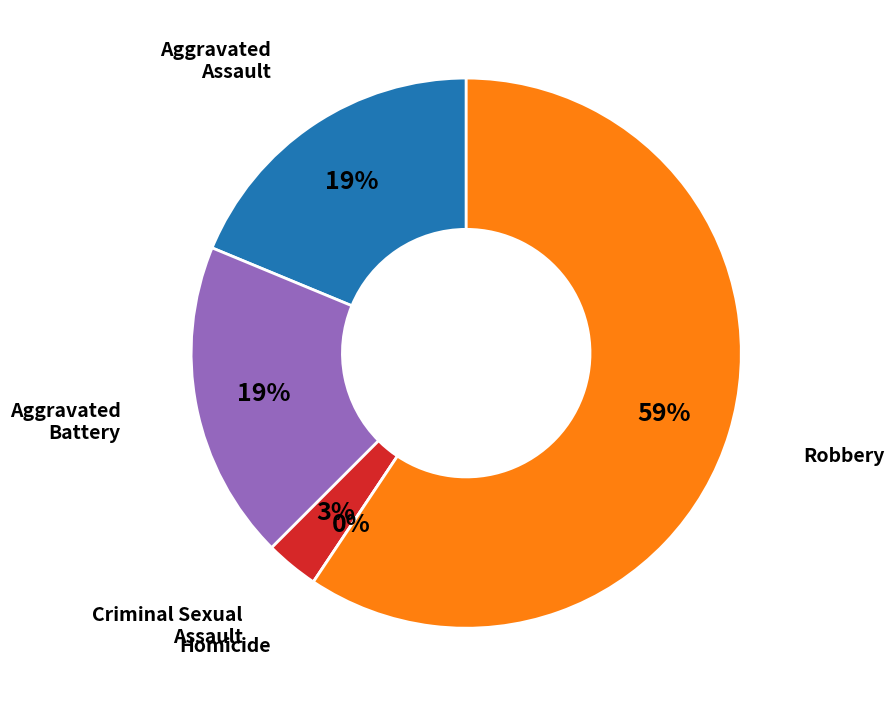

What is the total percentage of Criminal Sexual Assault and Homicide?

3.1%